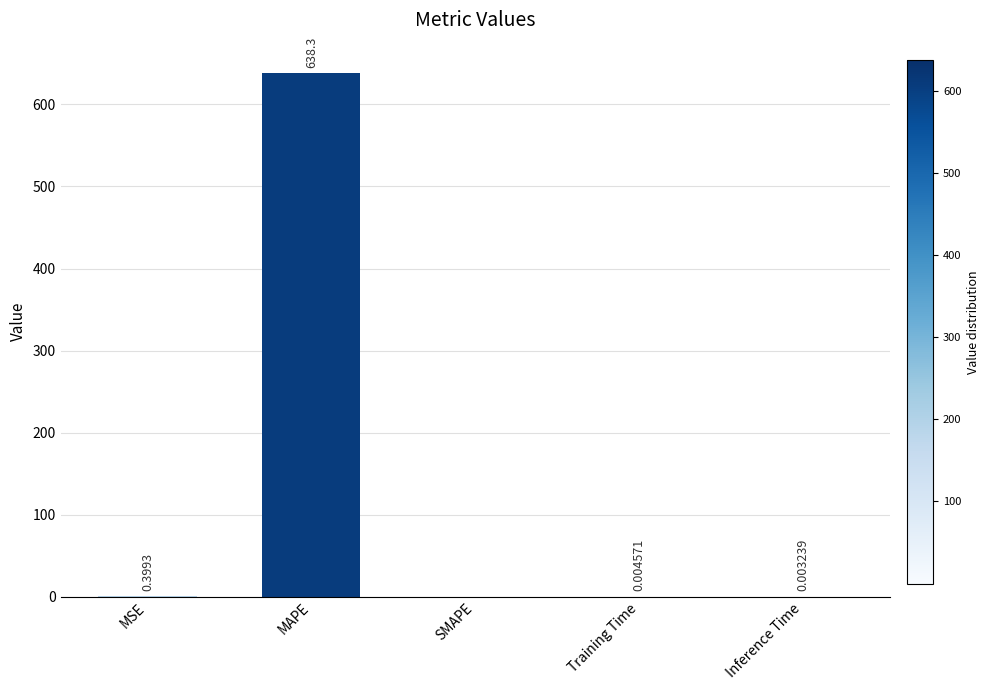

Which label corresponds to the largest value in the chart?

MAPE